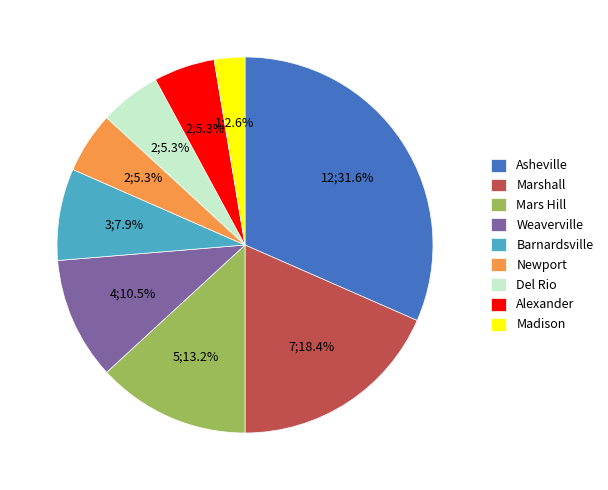

To the nearest percent, what is the combined percentage of Marshall and Alexander?

24%